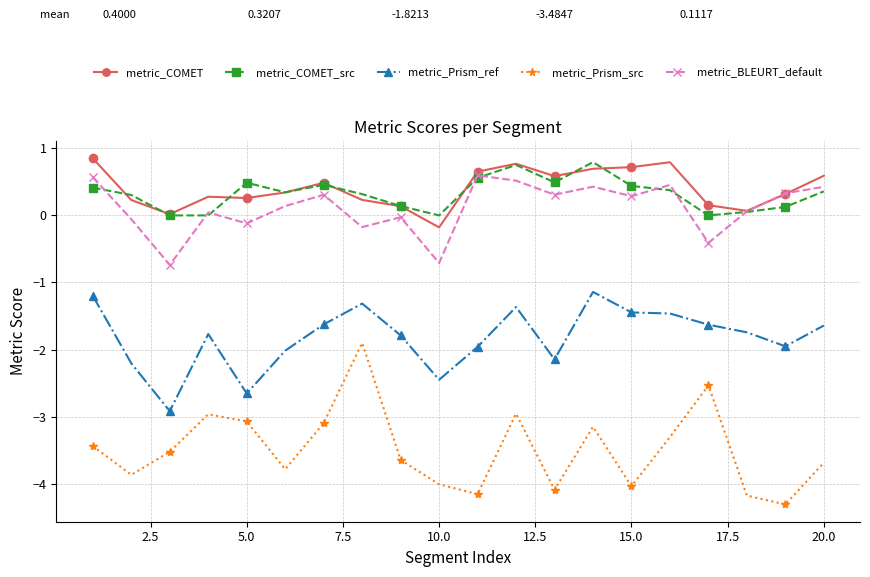

True or false: metric_Prism_ref and metric_BLEURT_default cross at least once.

False